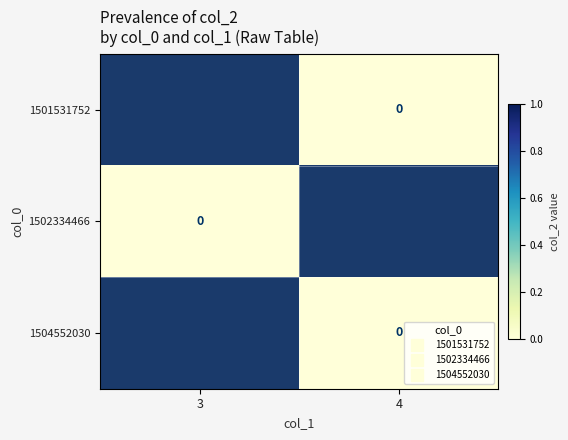

Rank the series by their maximum value, from lowest to highest.

1501531752, 1502334466, 1504552030